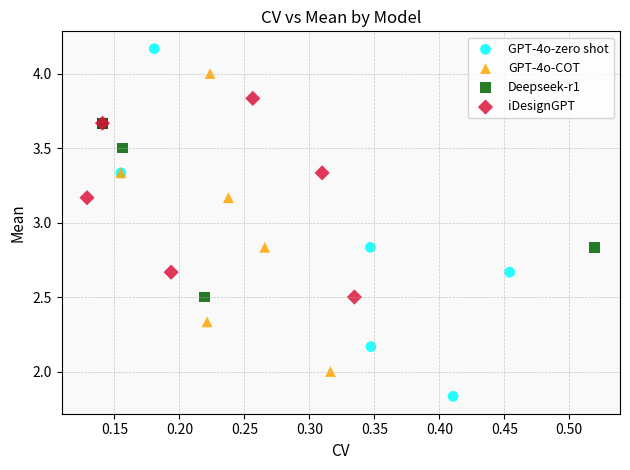

Which series has the largest Y range (max minus min)?

GPT-4o-zero shot